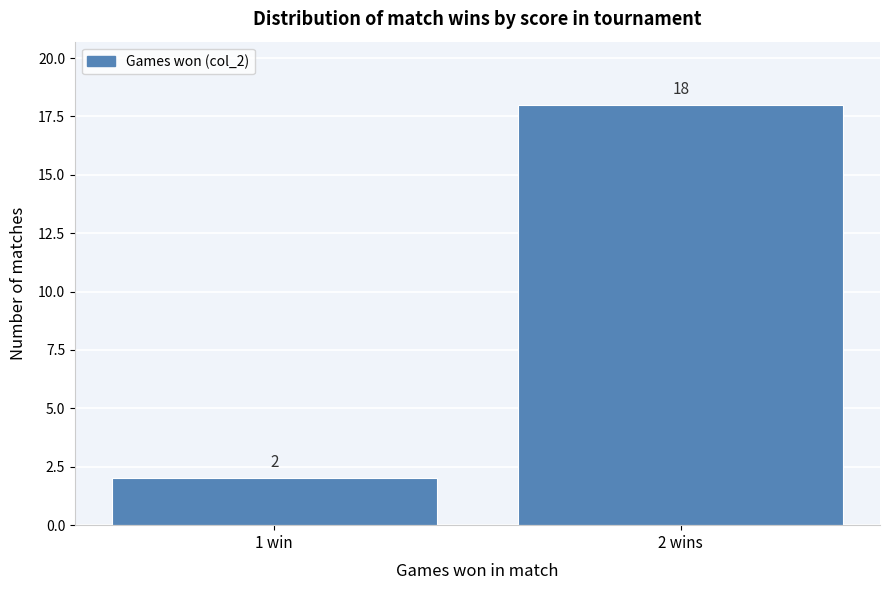

Reading left to right, list all the values displayed in this chart.

1 win=2	2 wins=18